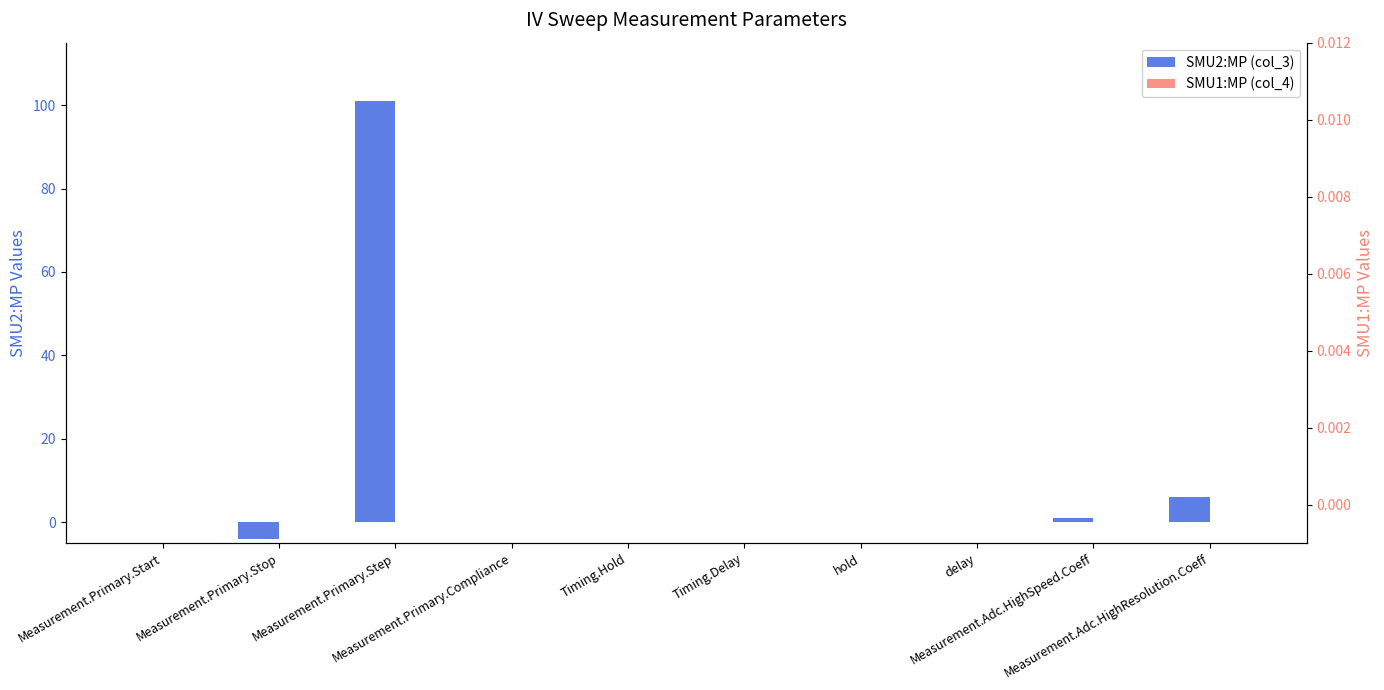

Between Timing.Delay and delay, which series saw the biggest shift?

SMU2:MP (col_3)